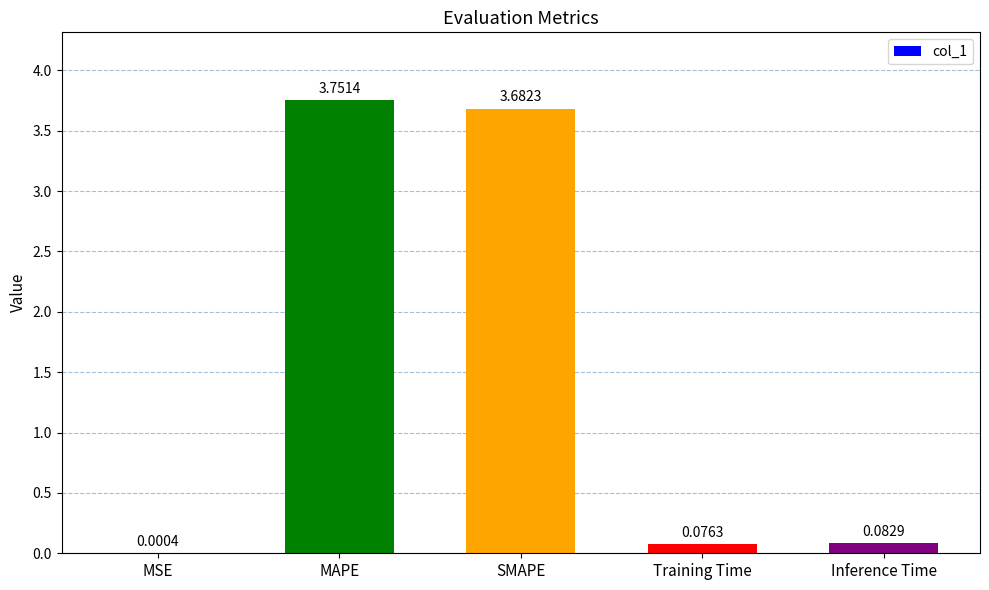

What is the ratio of the value at SMAPE to the value at MAPE?

1.0